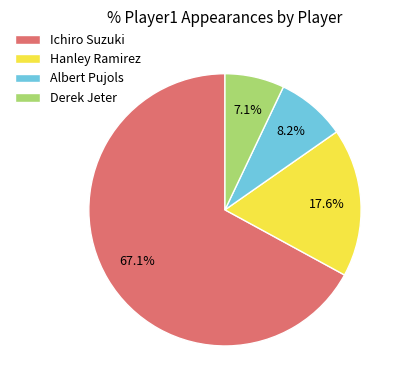

How much of the chart is everything except Albert Pujols?

91.8%